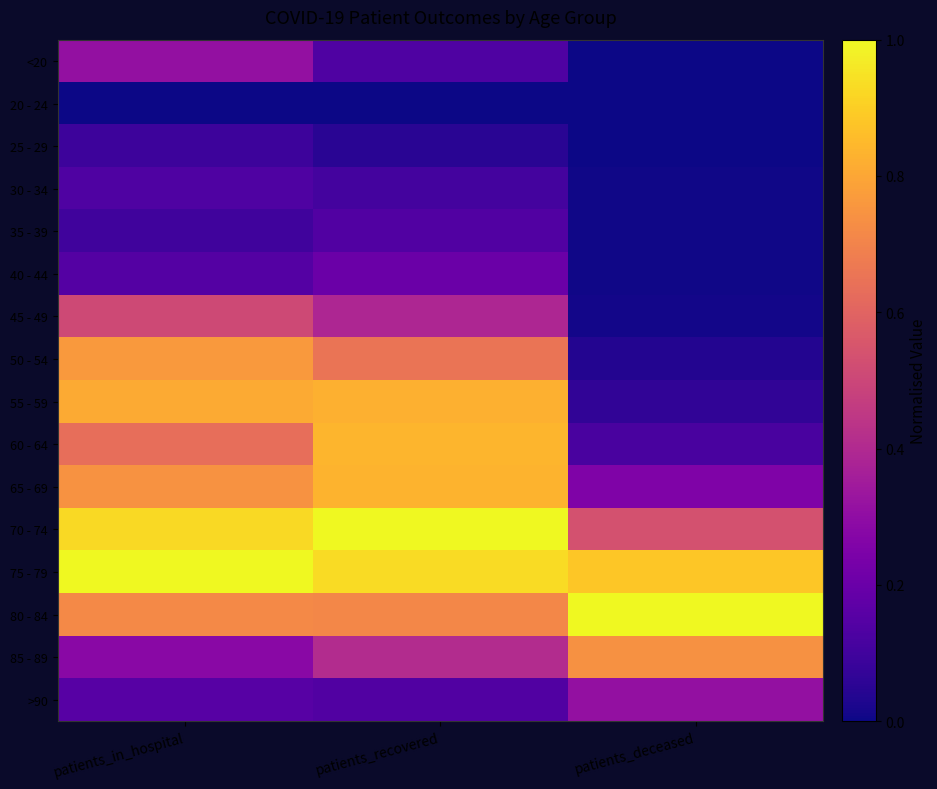

What is the maximum value shown in the chart?

1.0